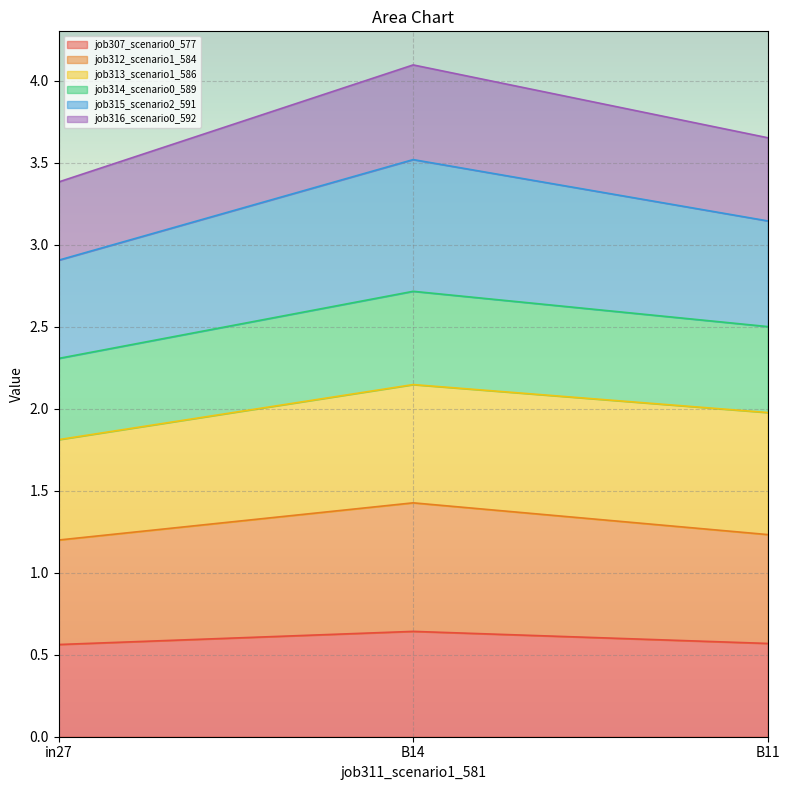

True or false: job307_scenario0_577 has a value of 0.6 at B14.

True